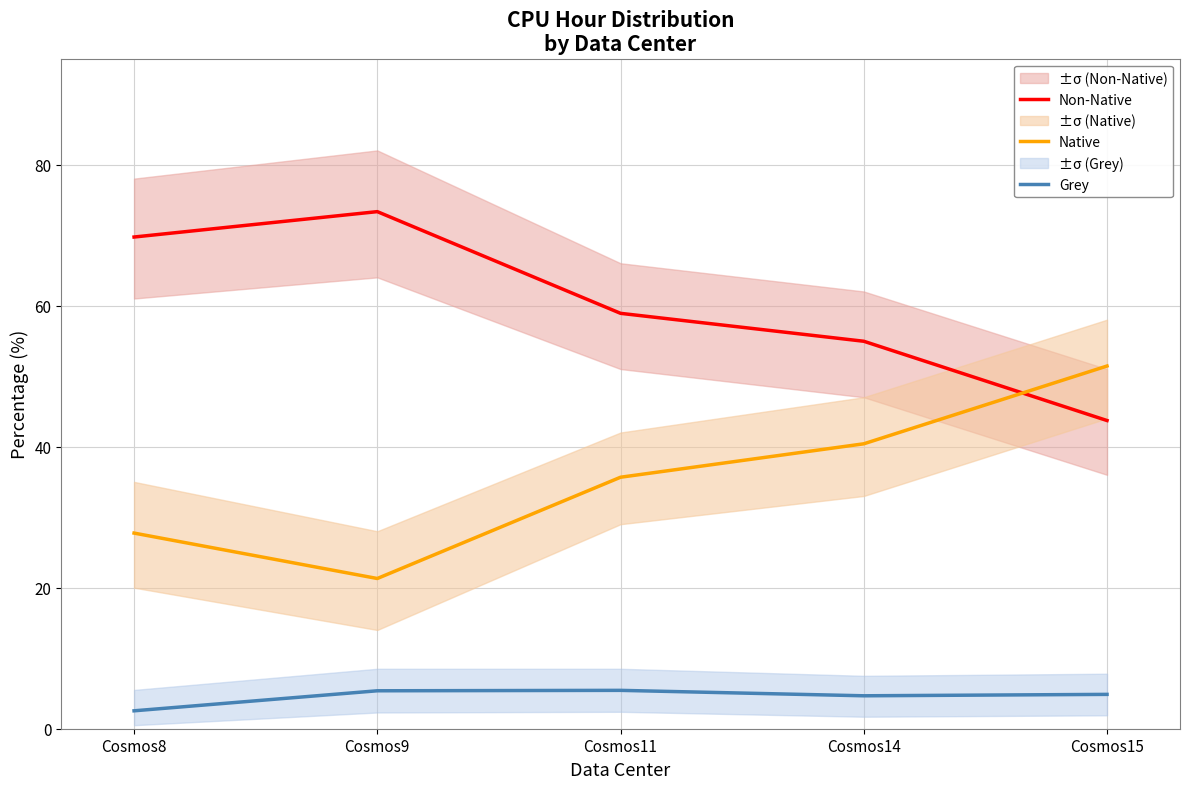

Is it true that Non-Native equals 38.7 at Cosmos9?

False